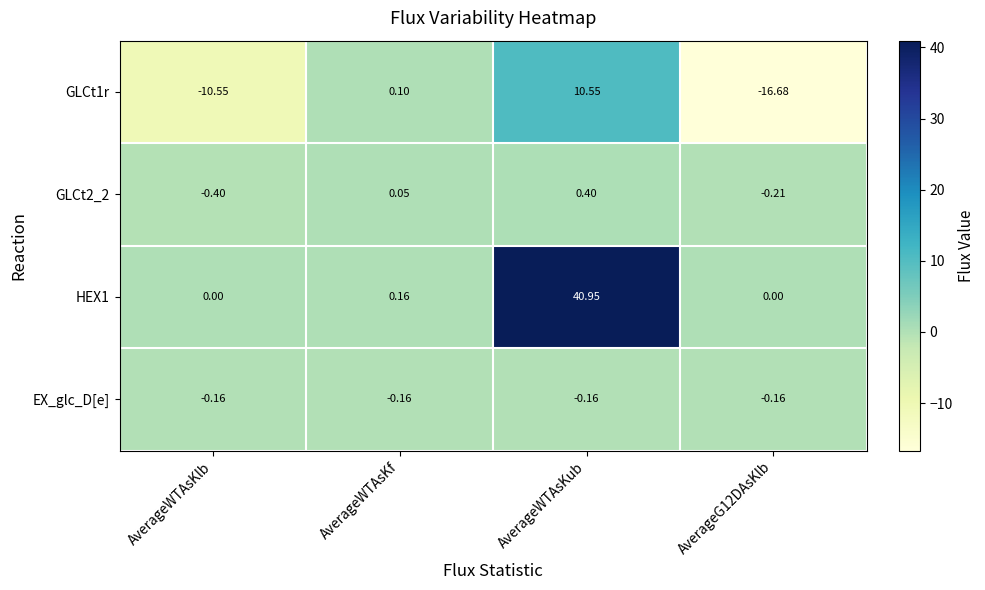

Which series has the largest total across all categories?

HEX1